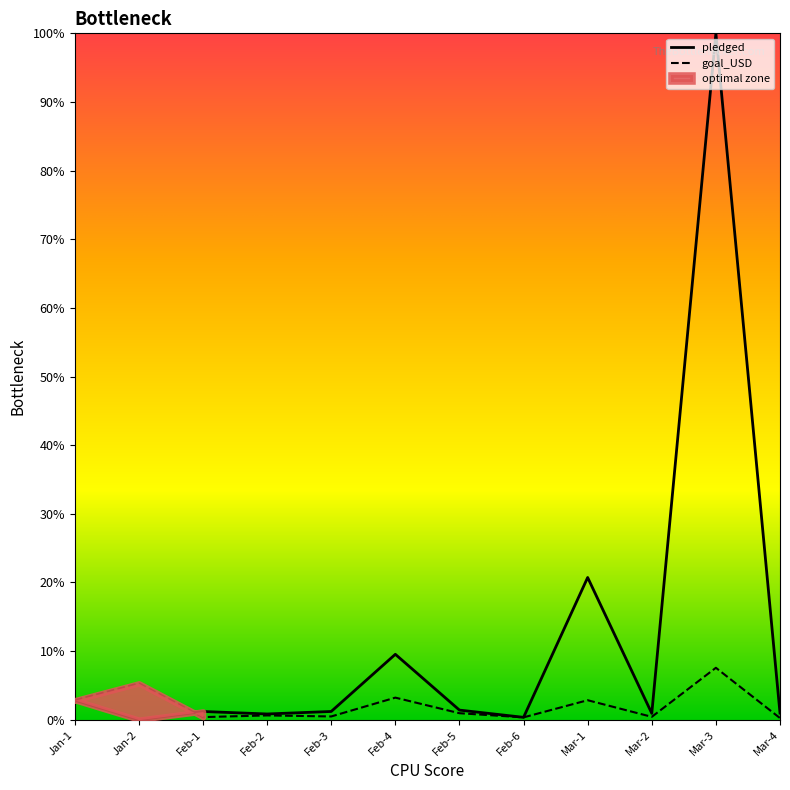

Which series has the largest total across all categories?

pledged